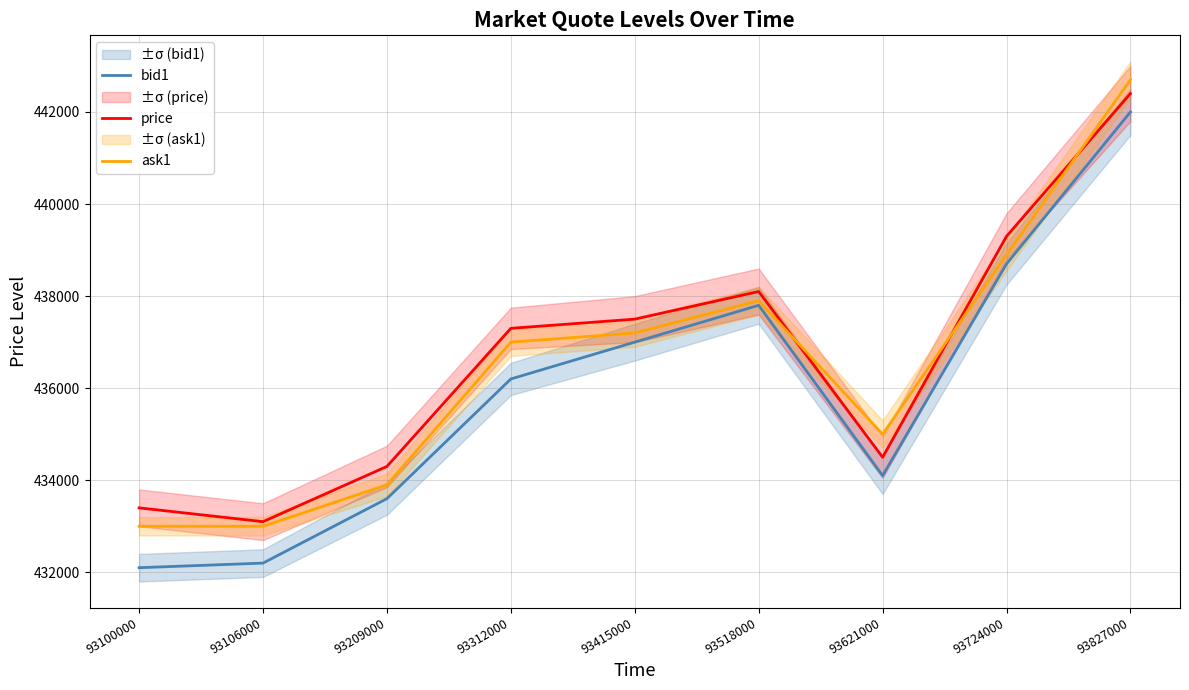

What is the greatest value displayed?

442700